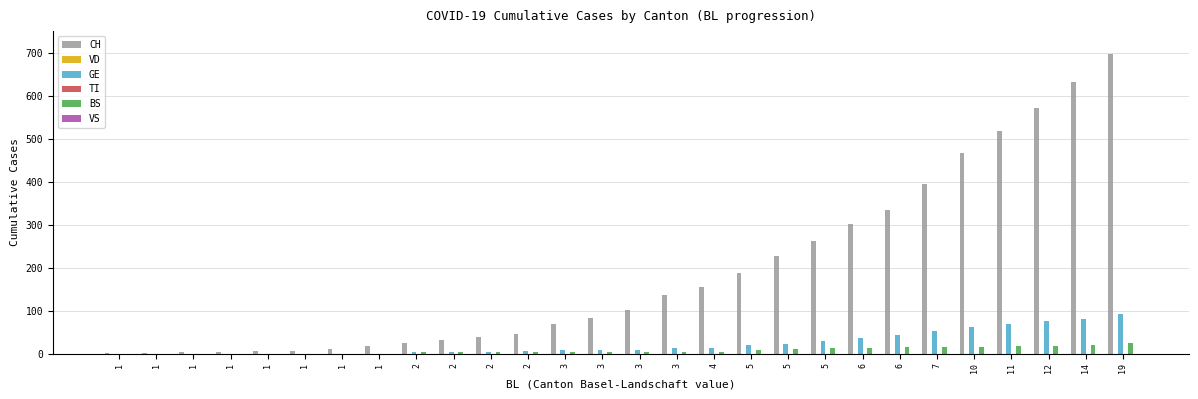

At which label is BS closest to 12?

5